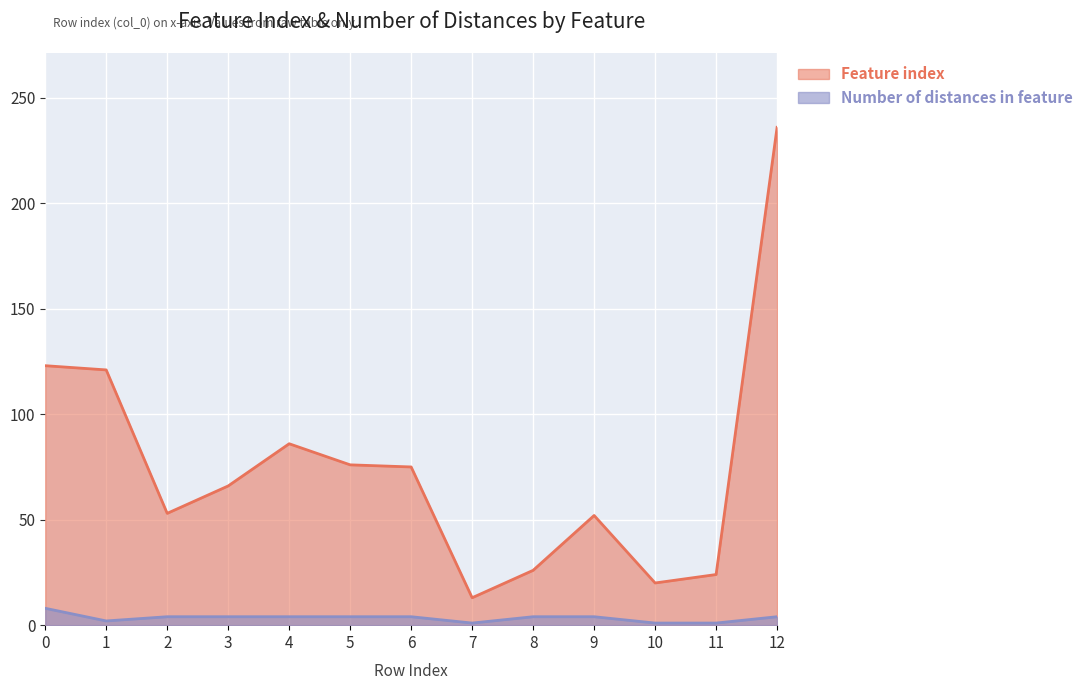

How many lines are shown in the chart?

2